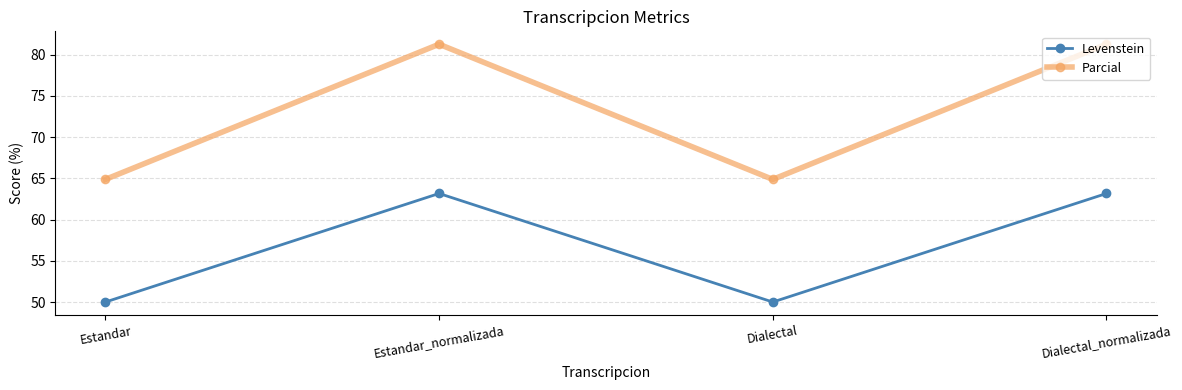

The Parcial series shows 81.2 at Estandar_normalizada. True or false?

True